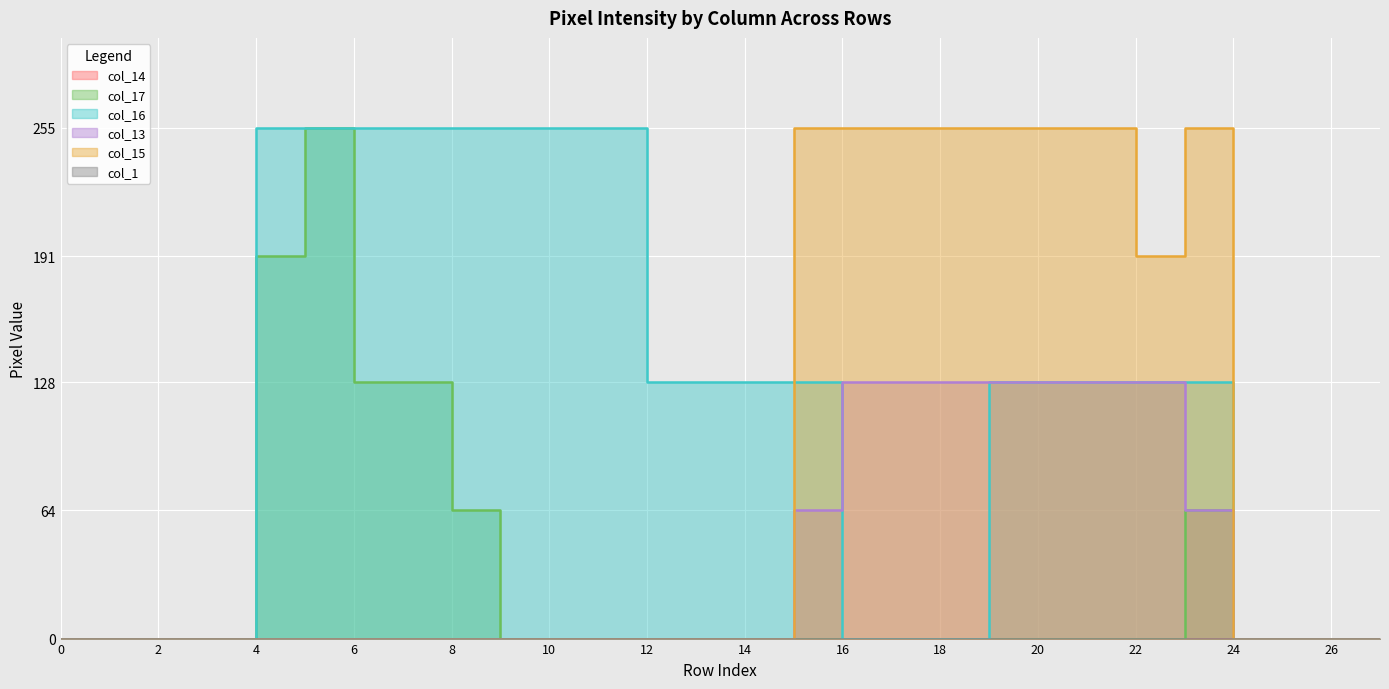

At which category does col_17 reach its first local peak?

5